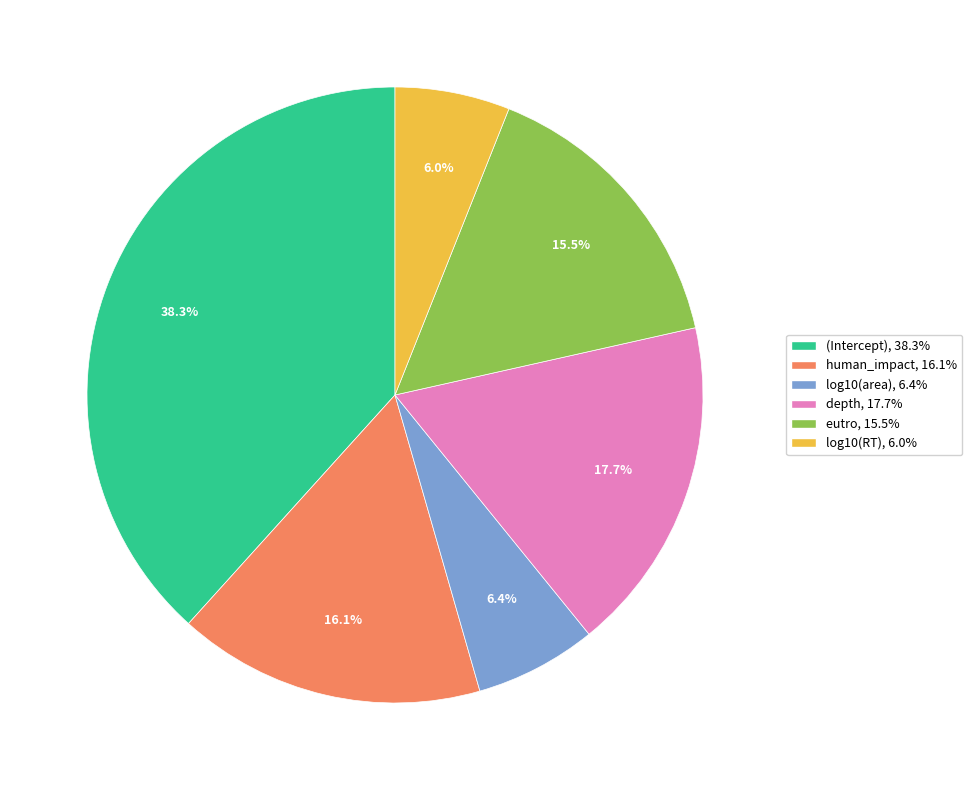

How much of the chart is everything except human_impact, 16.1%?

83.9%